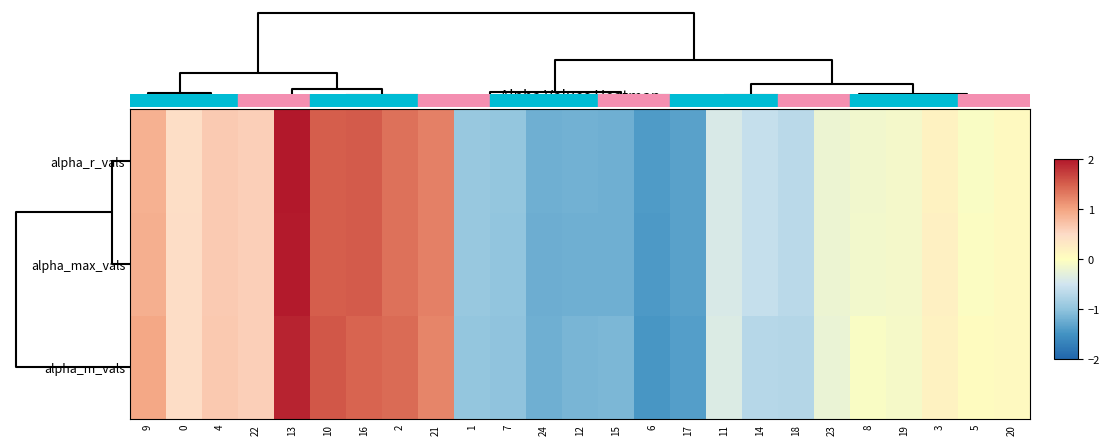

Reading left to right, transcribe all the data shown in this chart.

alpha_m_vals: 9=1.0	0=0.5	4=0.7	22=0.6	13=1.9	10=1.6	16=1.5	2=1.4	21=1.2	1=-1.0	7=-1.0	24=-1.2	12=-1.2	15=-1.1	6=-1.5	17=-1.4	11=-0.4	14=-0.7	18=-0.7	23=-0.2	8=-0.1	19=-0.1	3=0.2	5=0.0	20=0.1
alpha_max_vals: 9=0.9	0=0.5	4=0.7	22=0.6	13=2.0	10=1.5	16=1.5	2=1.4	21=1.3	1=-1.0	7=-1.0	24=-1.2	12=-1.2	15=-1.2	6=-1.4	17=-1.4	11=-0.4	14=-0.6	18=-0.7	23=-0.2	8=-0.1	19=-0.1	3=0.2	5=-0.0	20=0.1
alpha_r_vals: 9=0.9	0=0.5	4=0.6	22=0.6	13=2.0	10=1.5	16=1.5	2=1.4	21=1.3	1=-0.9	7=-1.0	24=-1.2	12=-1.2	15=-1.2	6=-1.4	17=-1.3	11=-0.4	14=-0.6	18=-0.7	23=-0.2	8=-0.1	19=-0.1	3=0.2	5=-0.1	20=0.1